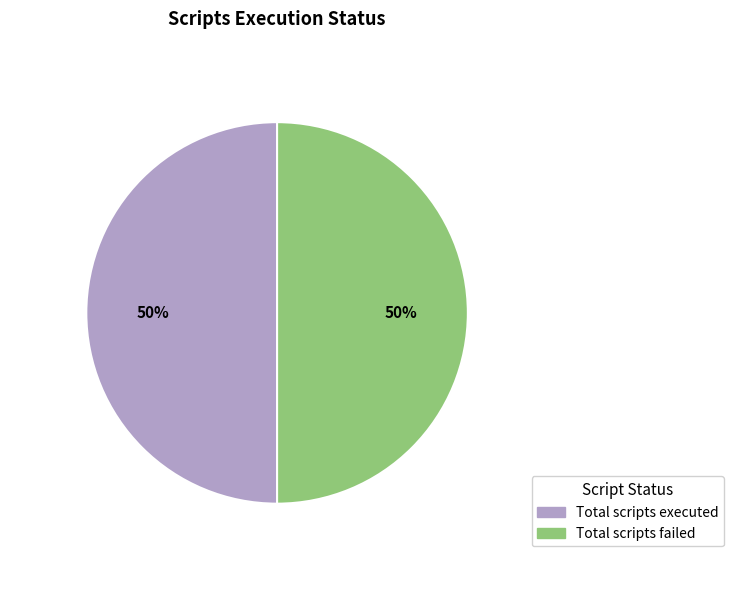

To the nearest percent, what is the average slice percentage?

50%